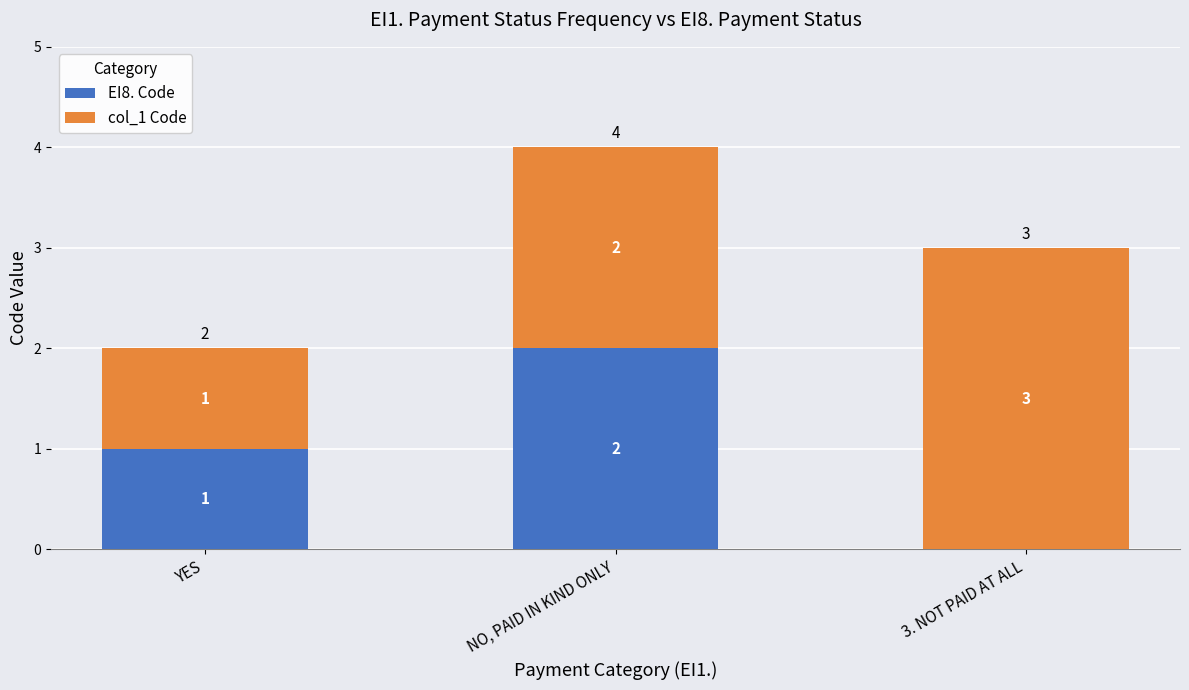

At which label does EI8. Code reach its peak?

NO, PAID IN KIND ONLY